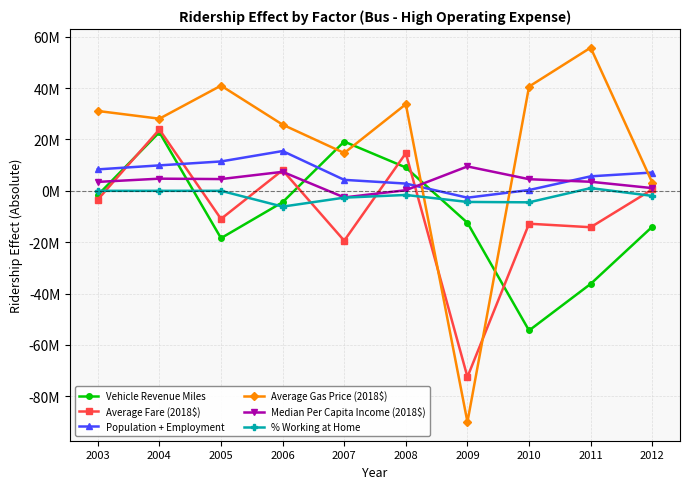

Where is the first local minimum for % Working at Home?

2006